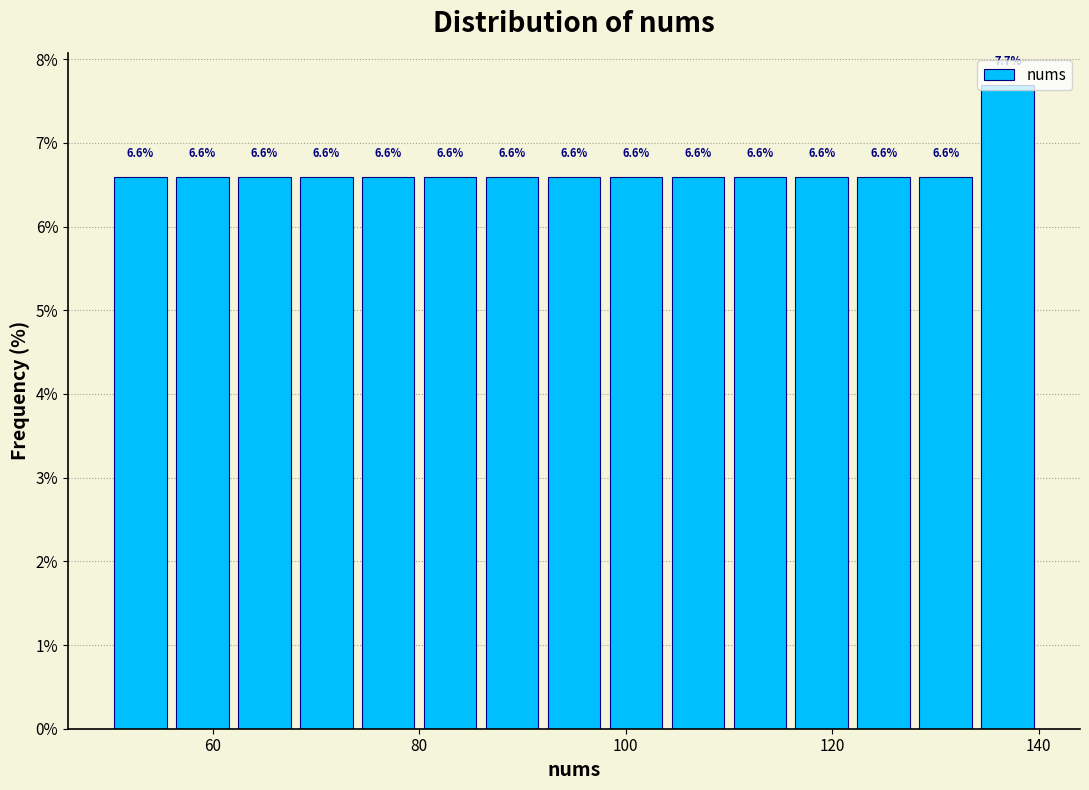

Around what value on the x-axis is the tallest bar? Give the approximate position of its centre, as read against the axis.

138